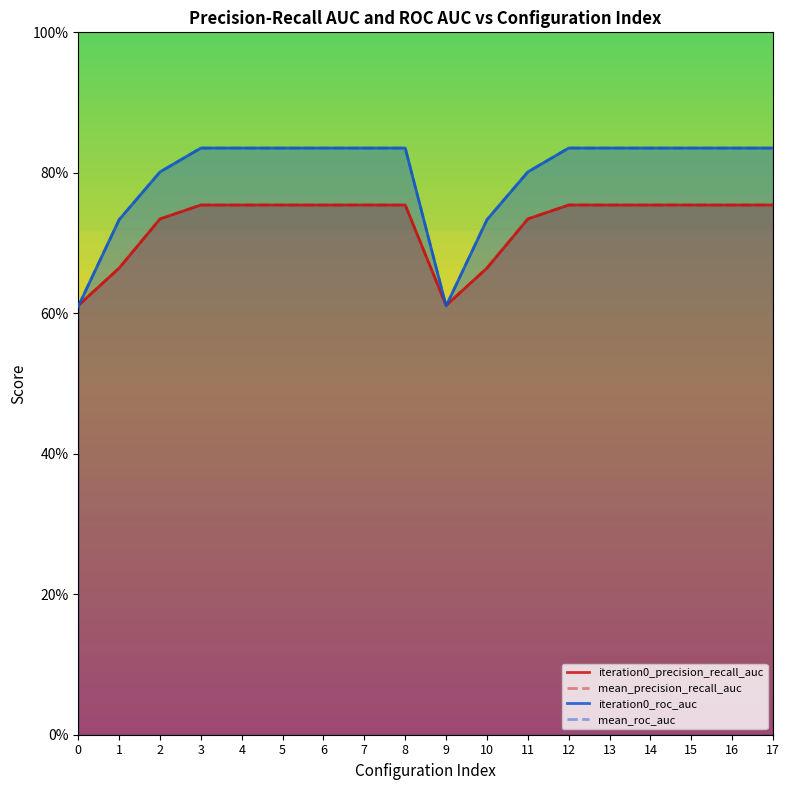

Which series has the largest range (max minus min)?

iteration0_roc_auc